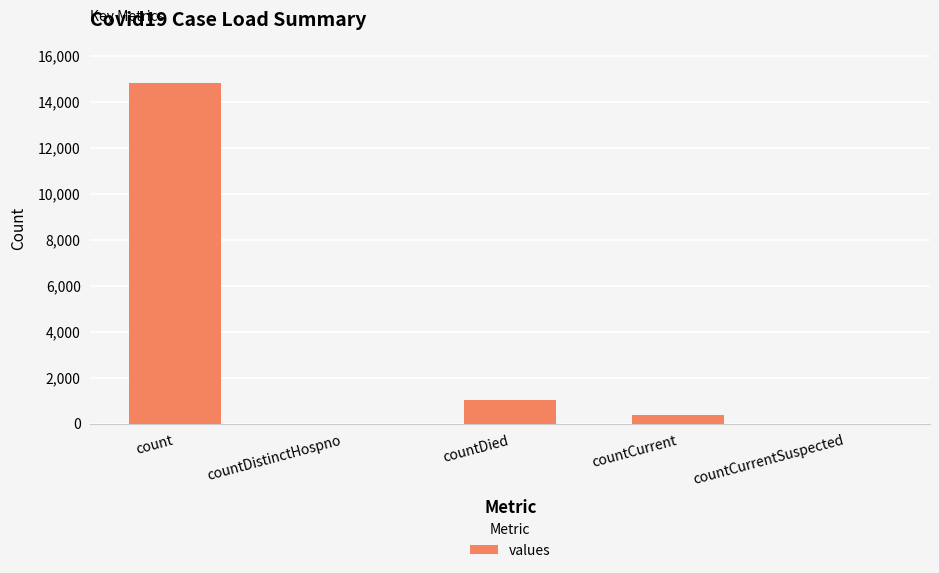

What is the change in value from countCurrent to countCurrentSuspected?

-383